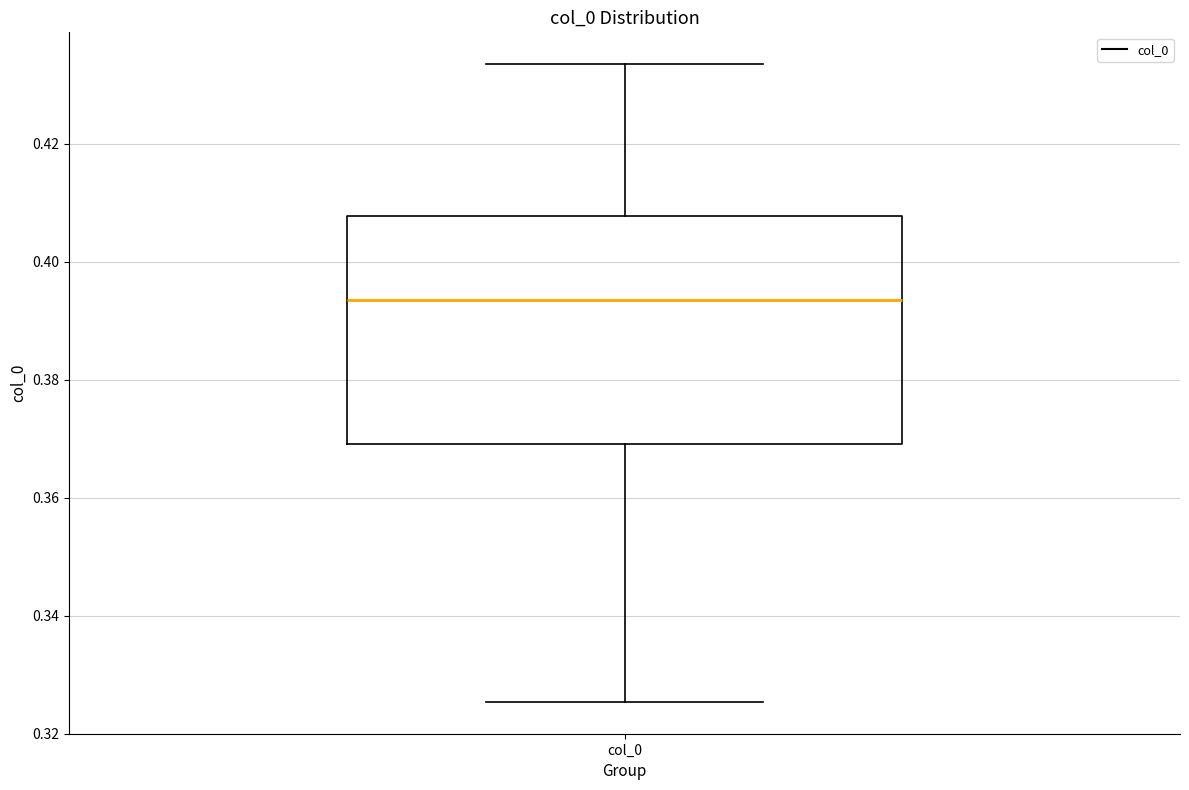

Transcribe this box plot: give where the median line is, the range the box spans, and where the two whiskers end, as read against the y-axis. The values are not printed on the chart, so give them approximately, as read against the axis.

median 0.394, box 0.370 to 0.408, whiskers 0.326 to 0.434